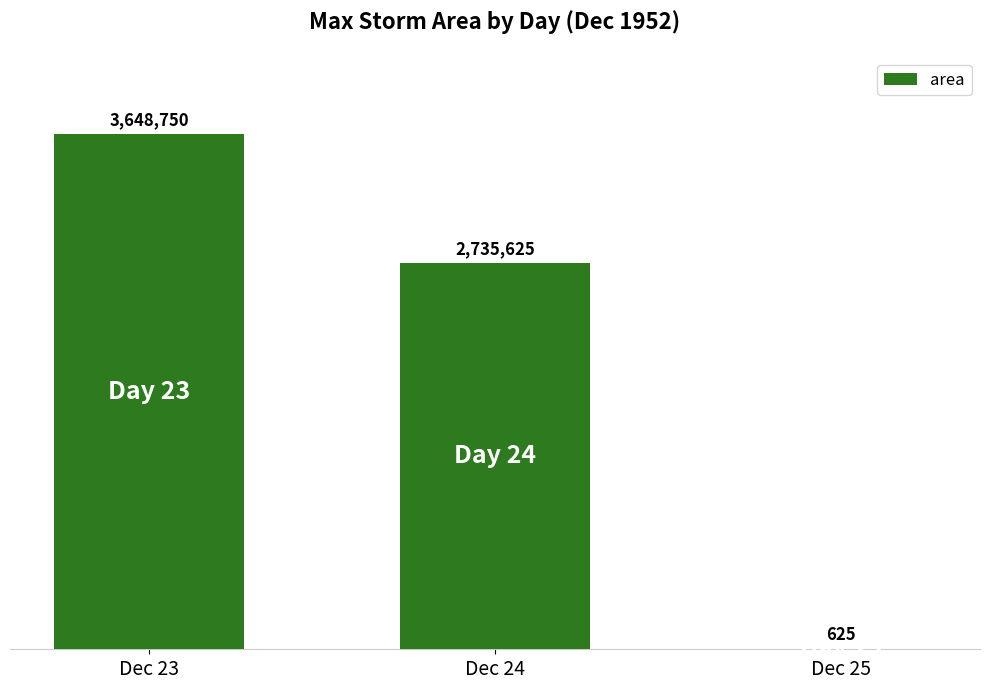

The chart shows a value of 4005226 at Dec 24. True or false?

False